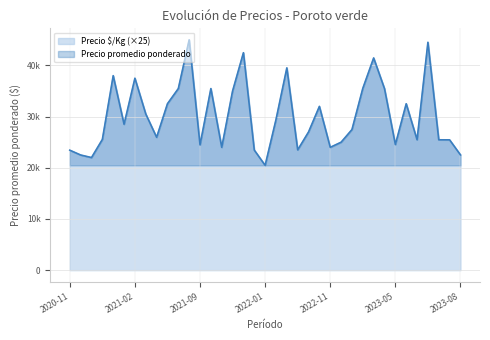

What is the value of the Precio $/Kg point at the 35th from the left?

44521